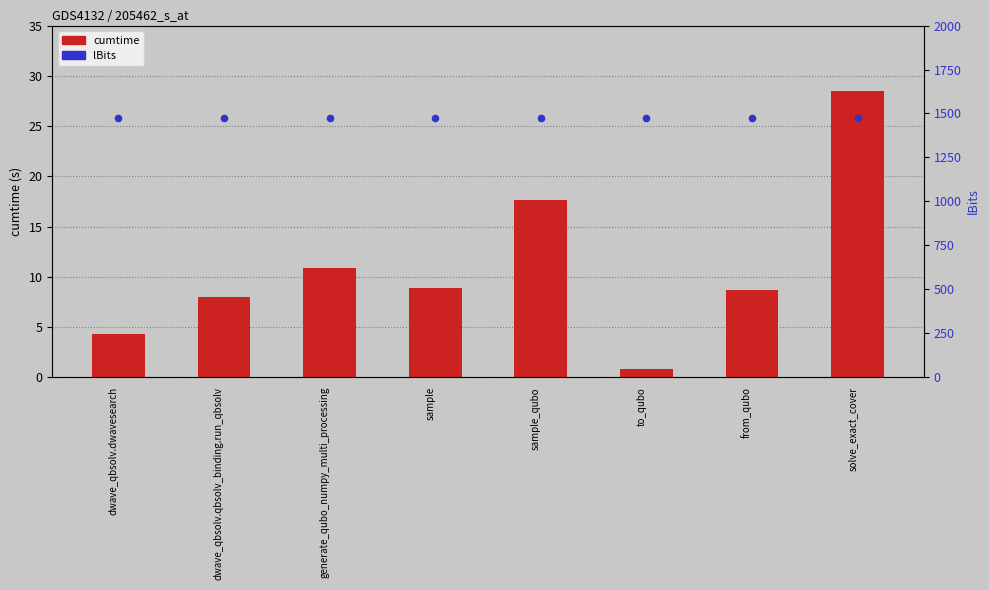

What are all the series names shown in the legend?

cumtime, lBits